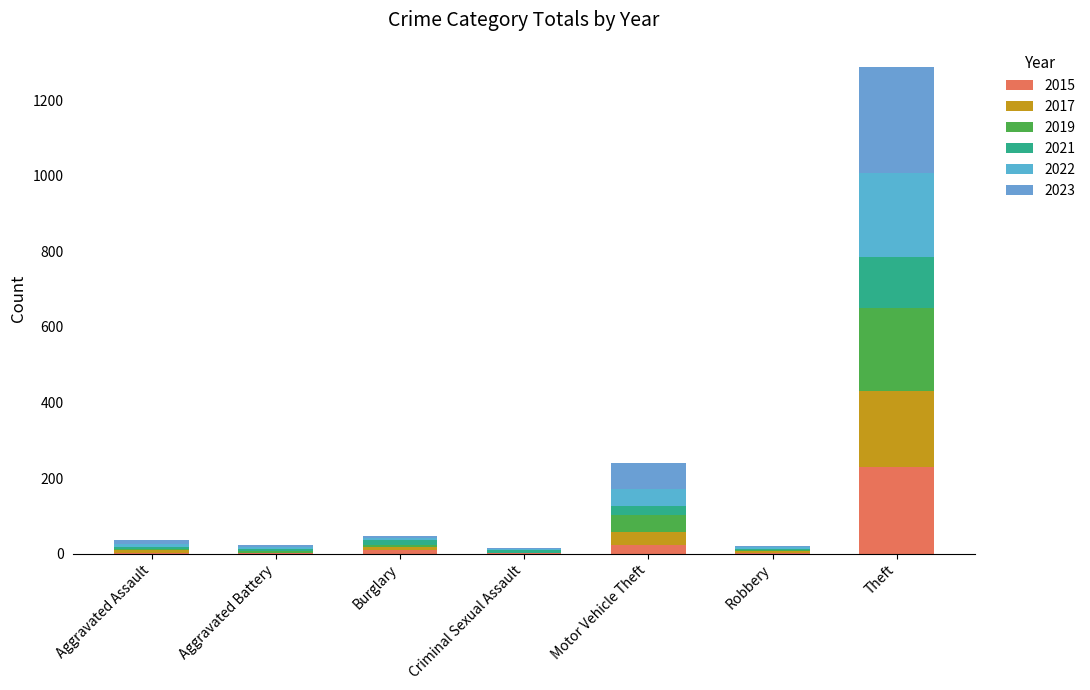

Are the bars horizontal?

No